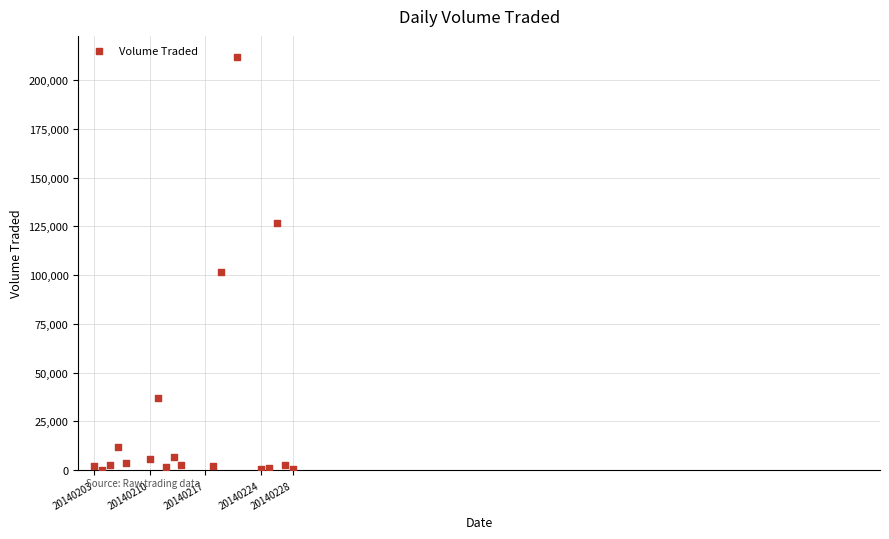

What Y value in the scatter plot is closest to 106150?

101700